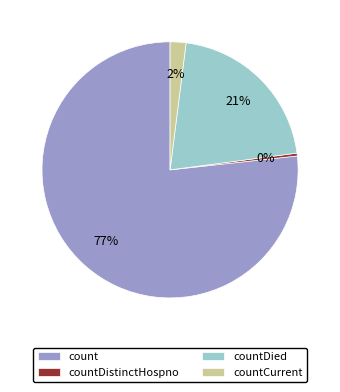

Is the sum of countDistinctHospno and countCurrent greater than half?

No